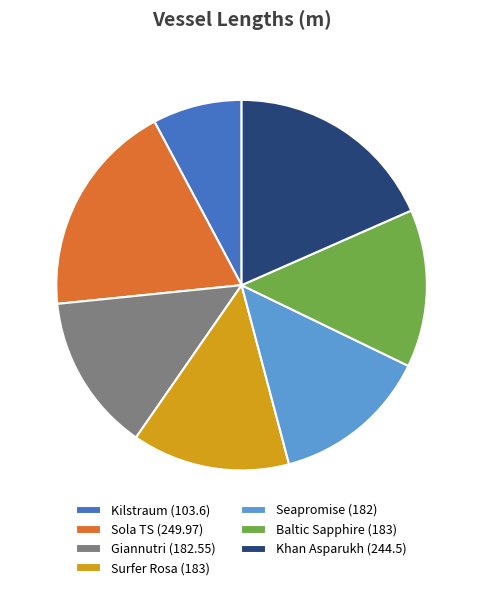

Between Khan Asparukh (244.5) and Baltic Sapphire (183), which is larger?

Khan Asparukh (244.5)